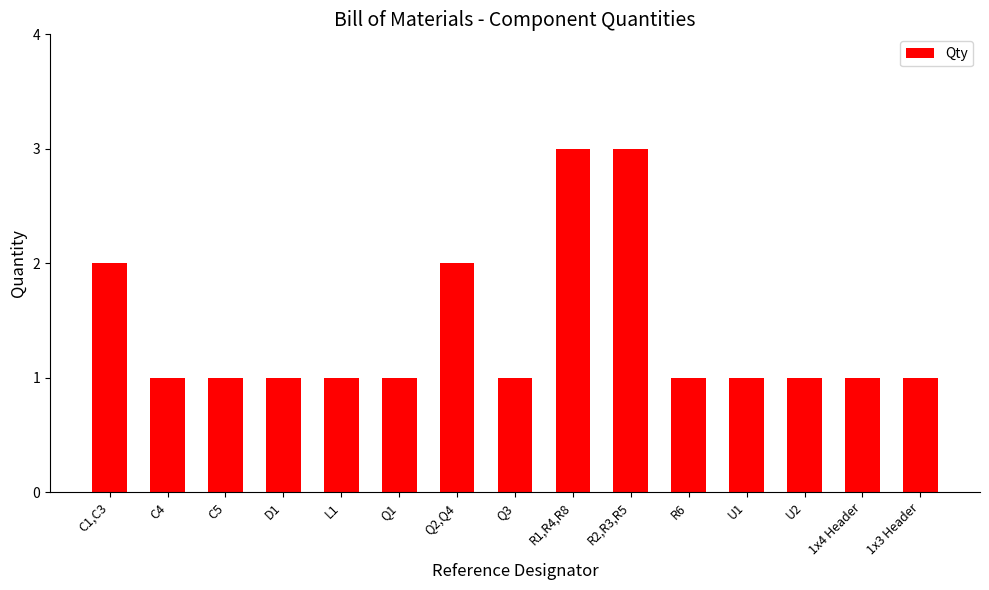

How many series are shown in this chart?

1